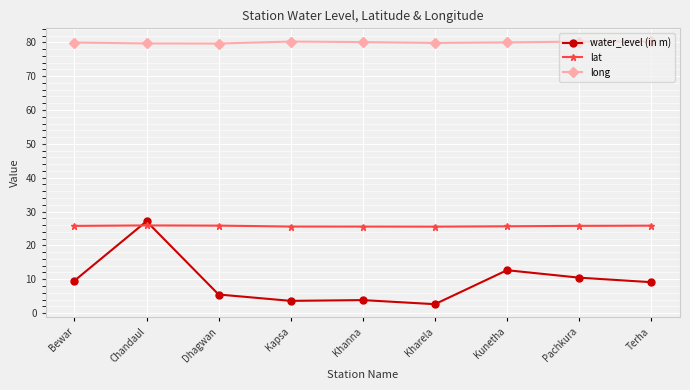

What is the sum of the water_level (in m) values at Terha and Kapsa?

12.7